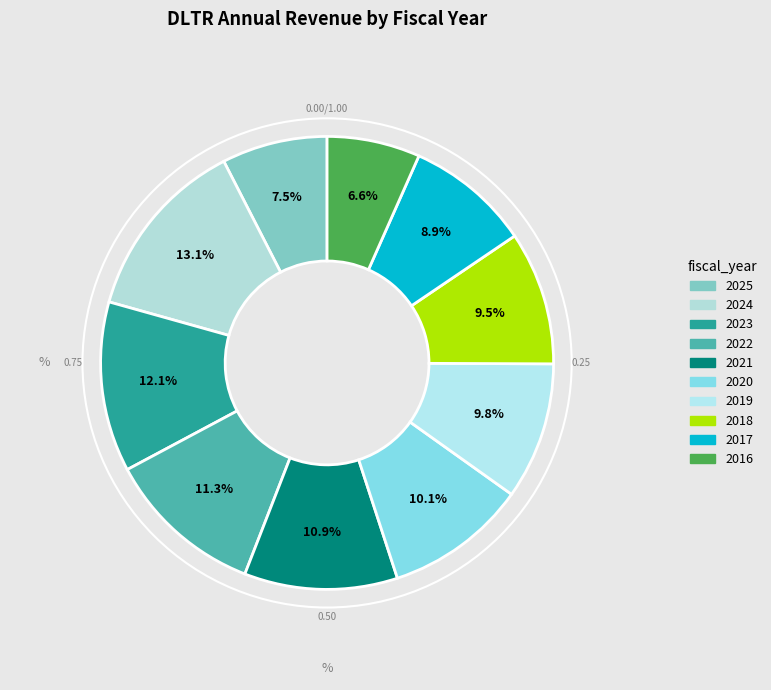

Is there any slice that represents more than half of the pie?

No